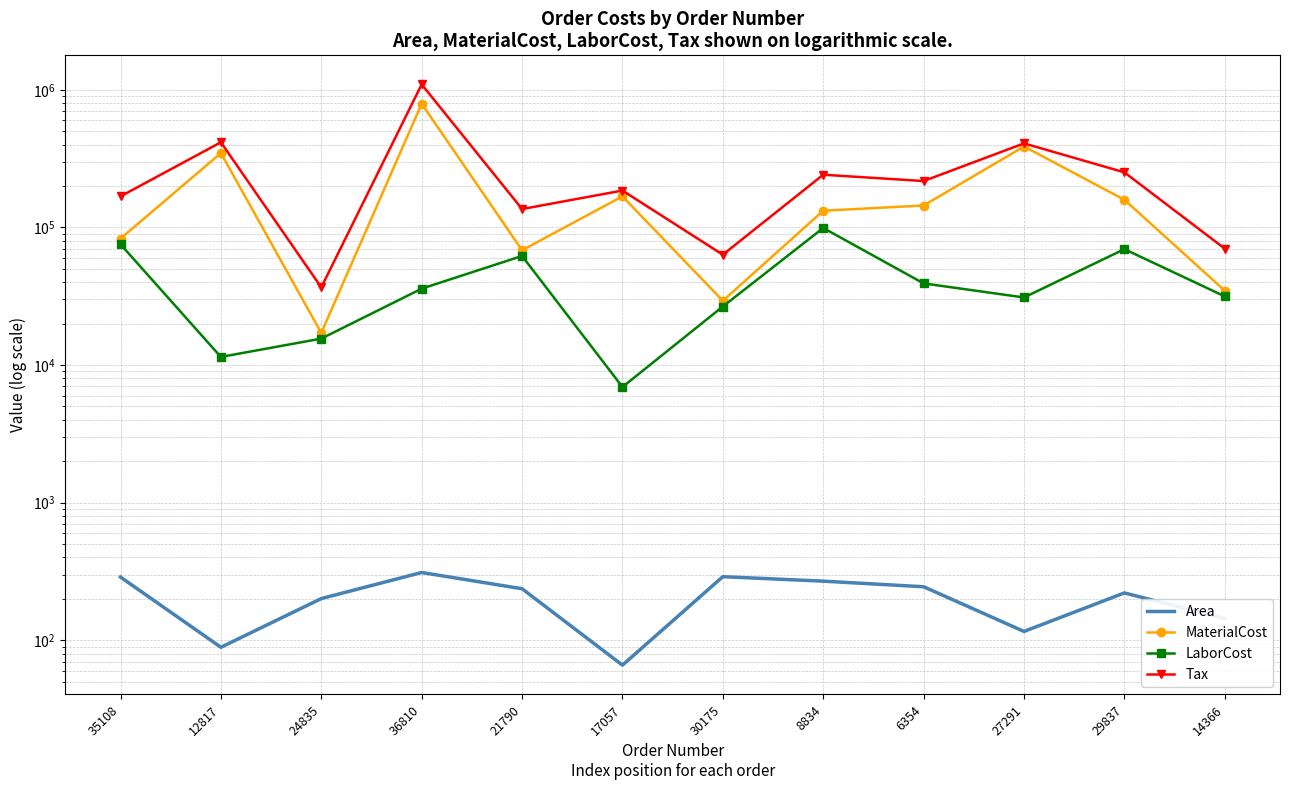

What is the sum of the LaborCost values at 17057 and 6354?

46126.0